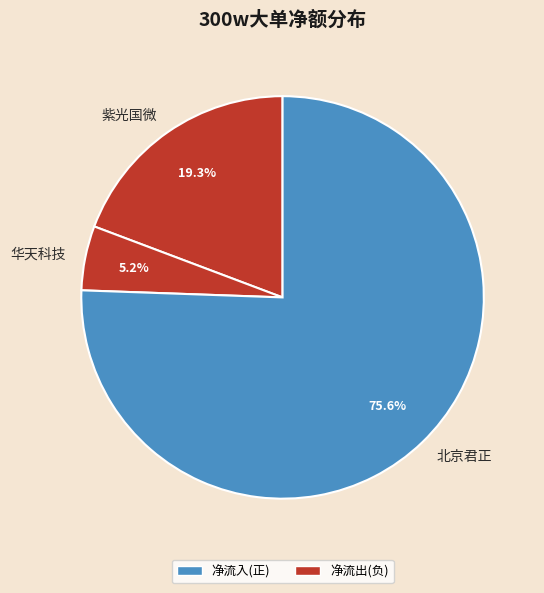

Does 北京君正 account for over 50% of the chart?

Yes